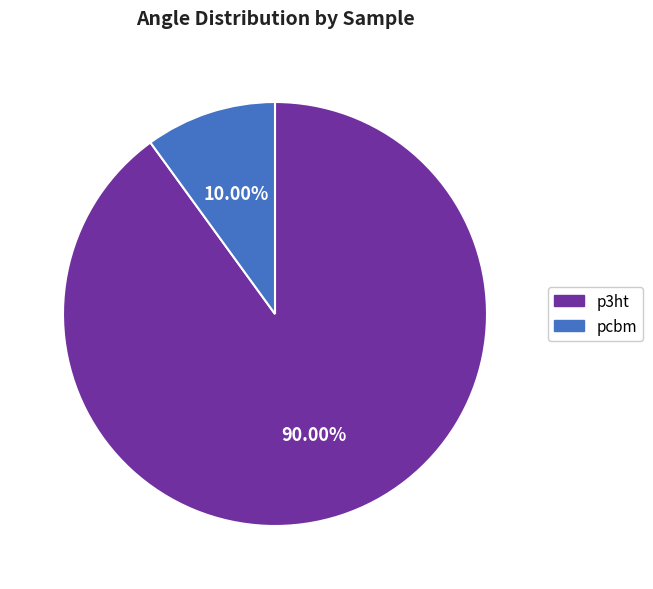

What is the largest slice in the pie chart?

p3ht